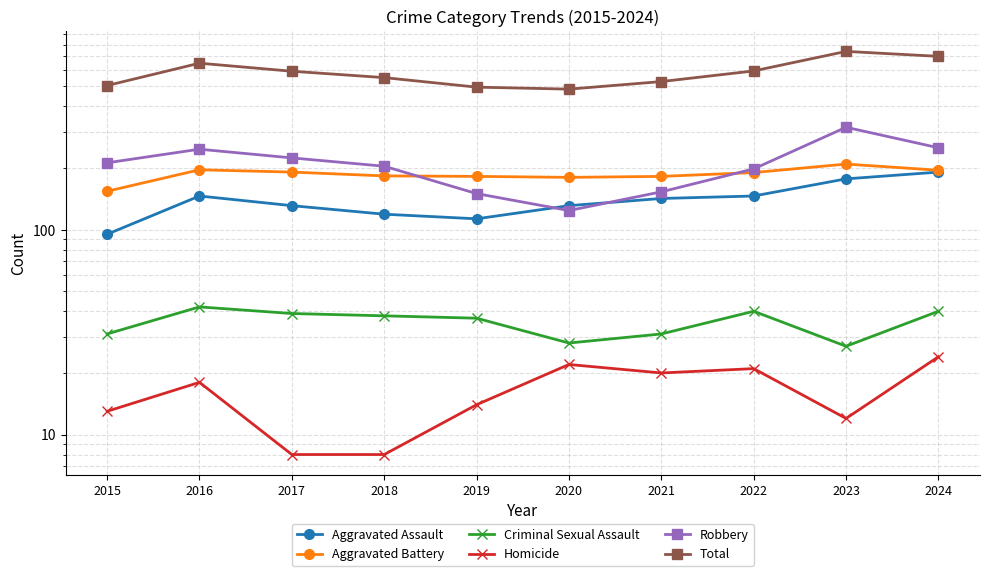

Which has a higher value, 2019 or 2024?

2024